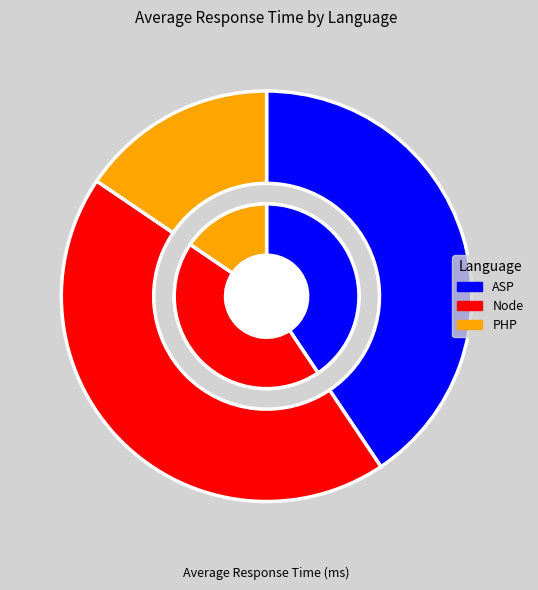

Rank the categories by value from highest to lowest.

Node, ASP, PHP